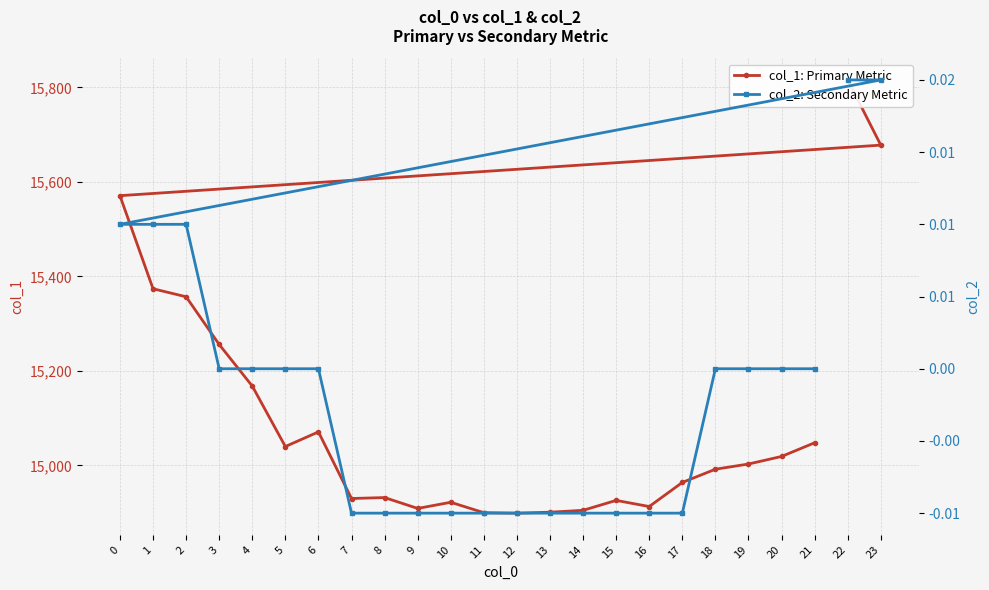

Read the col_1: Primary Metric value at 17.

14964.0